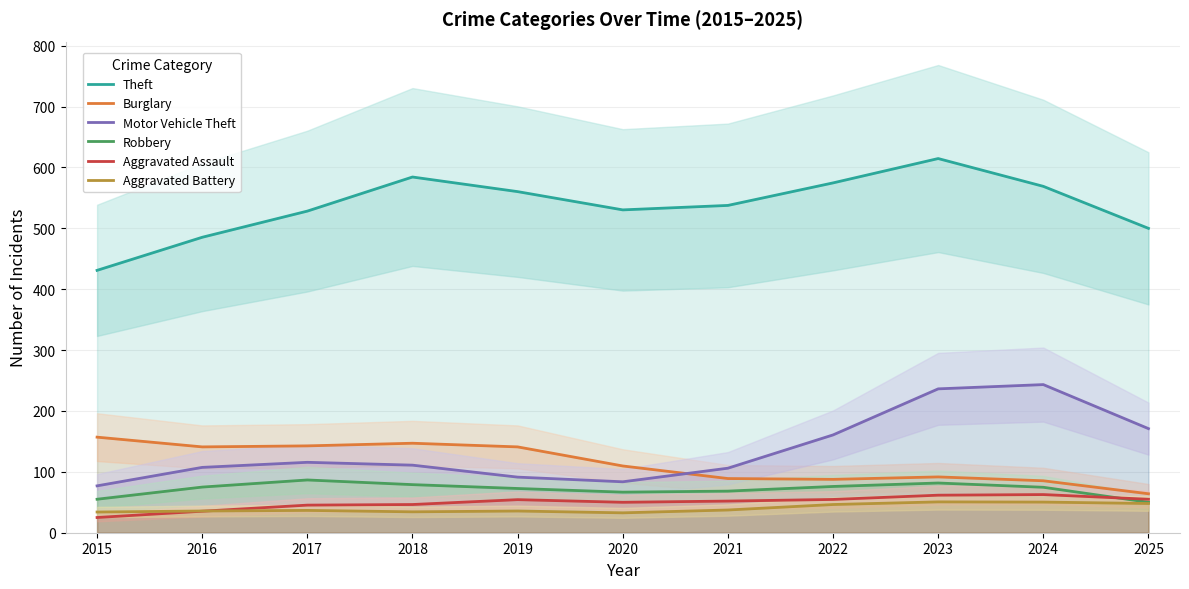

Between 2015 and 2023, which series saw the biggest shift?

Theft